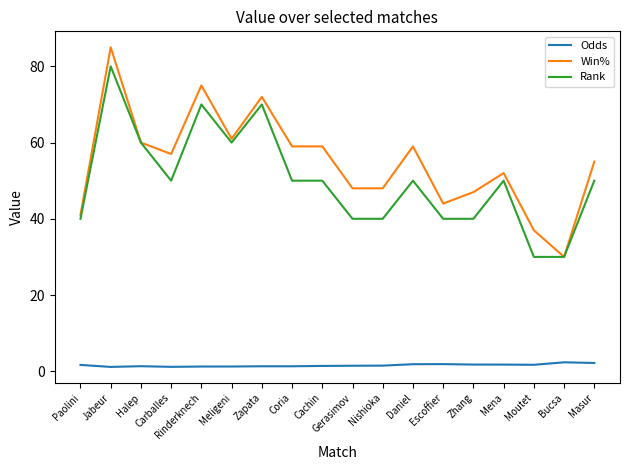

What is the sum of all Win% values?

989.0